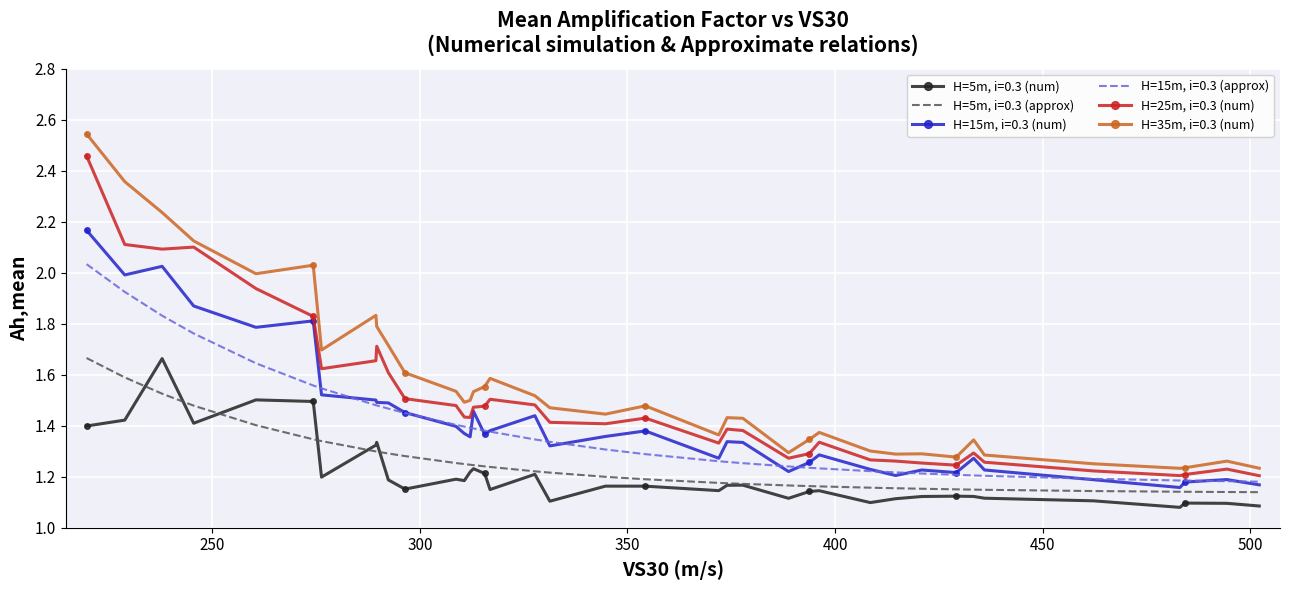

List the series in order of their peak value, lowest first.

H=5m, i=0.3 (num), H=5m, i=0.3 (approx), H=15m, i=0.3 (approx), H=15m, i=0.3 (num), H=25m, i=0.3 (num), H=35m, i=0.3 (num)